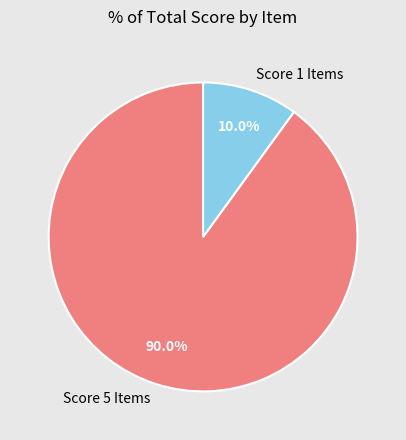

Count the number of slices in the pie.

2